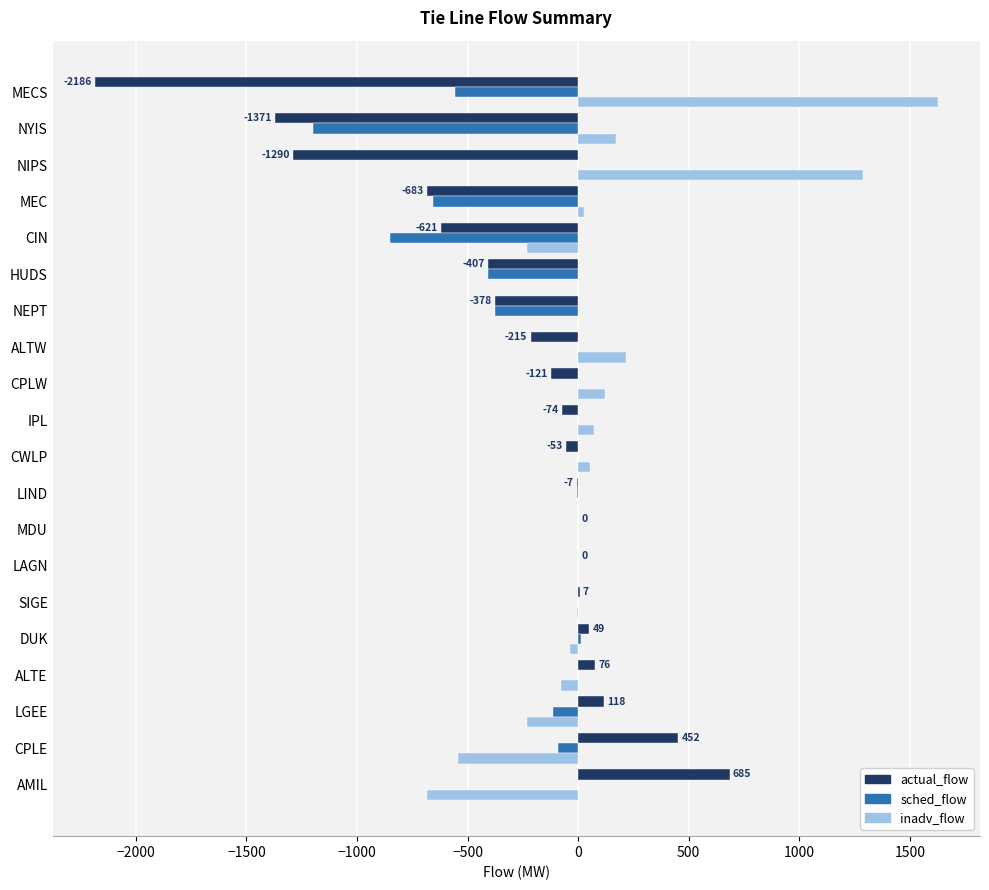

Between LAGN and MECS, which series saw the biggest shift?

actual_flow